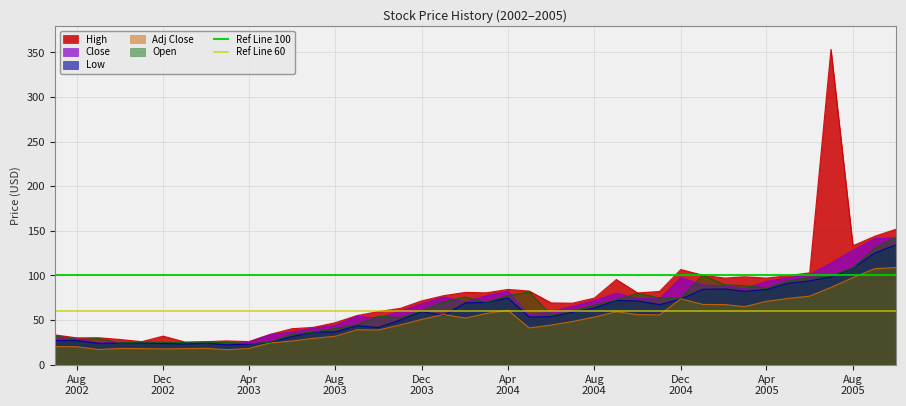

What is the lowest value of the Open series?

23.4